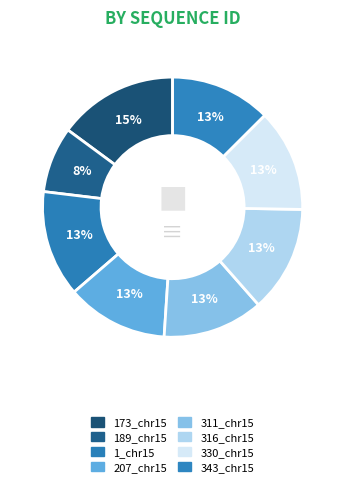

Is the sum of 1_chr15 and 311_chr15 greater than half?

No